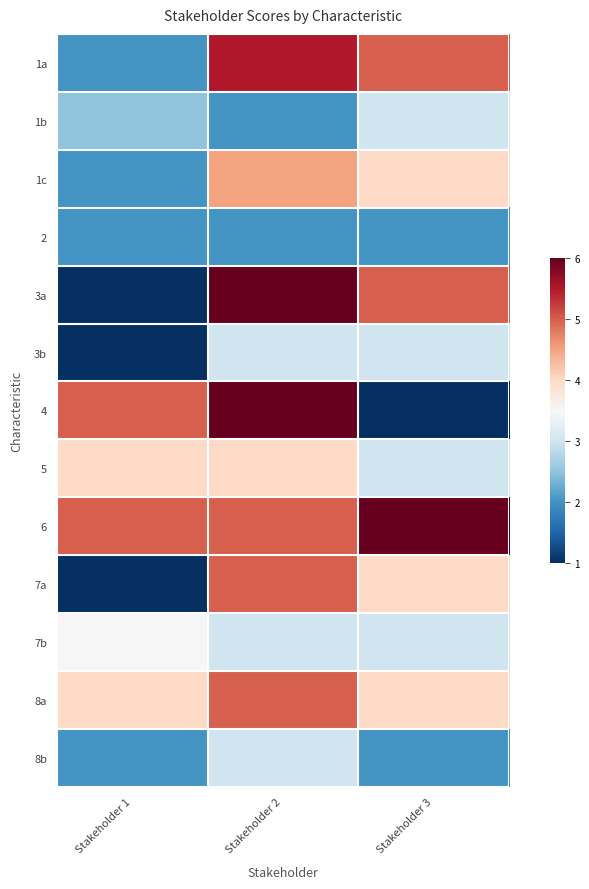

Which has a higher value, Stakeholder 1 or Stakeholder 2?

Stakeholder 2